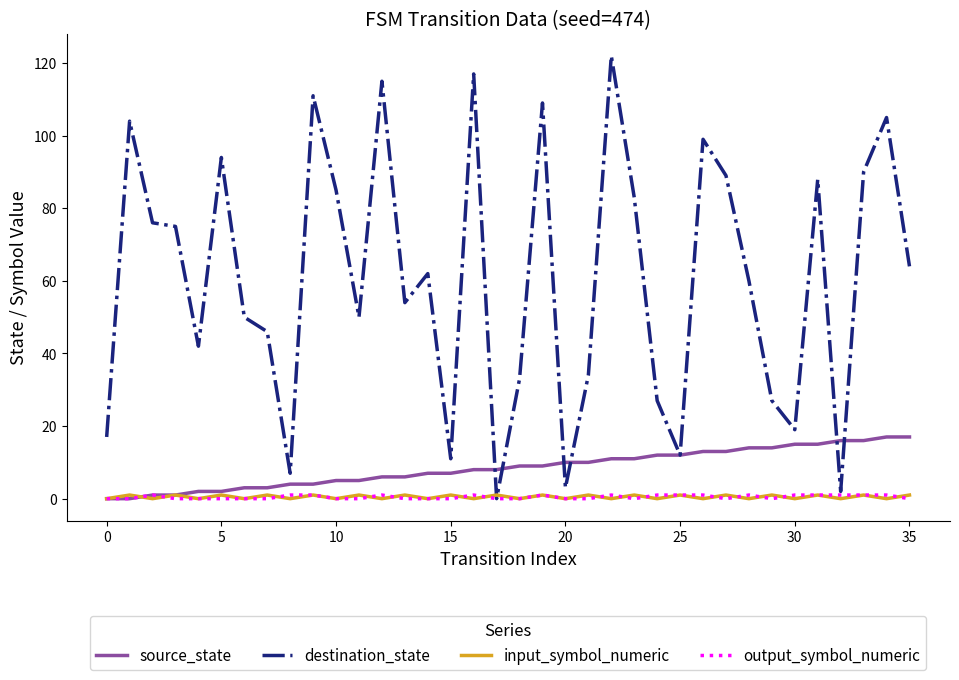

Which series has the largest total across all categories?

destination_state